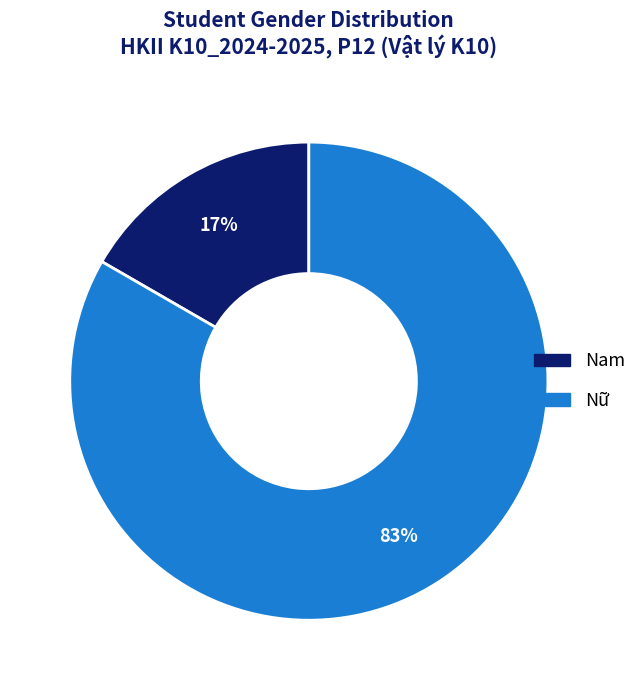

Is the sum of Nam and Nữ greater than half?

Yes